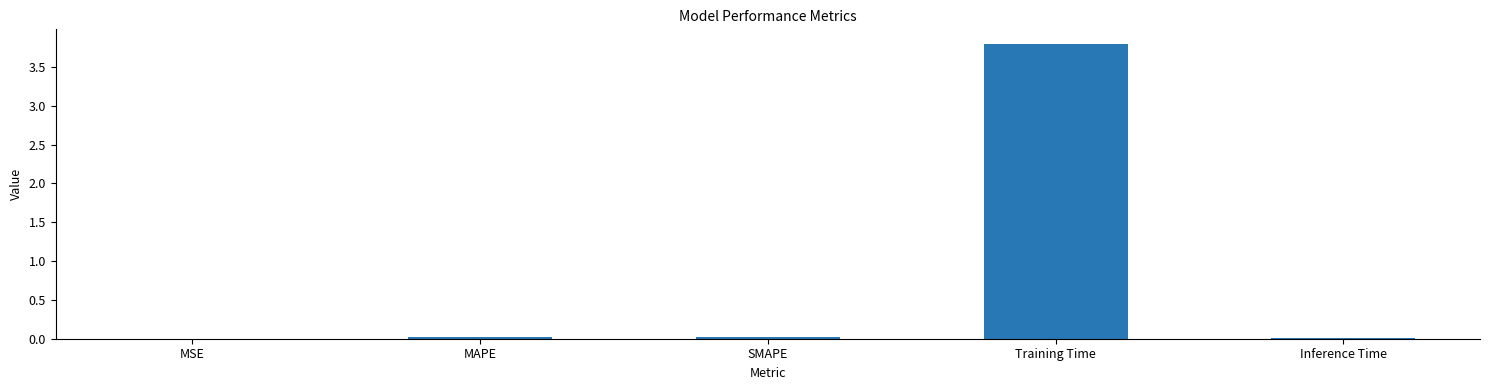

At which category does the chart reach its peak across all series?

Training Time